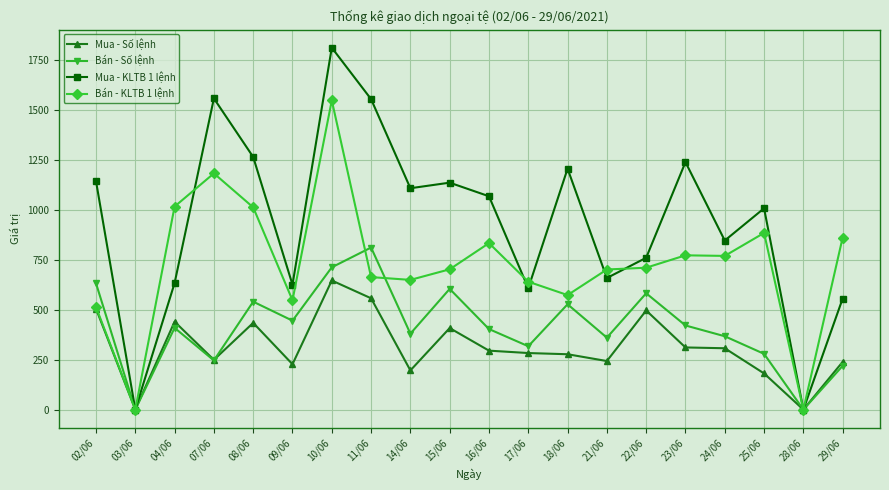

True or false: Bán - KLTB 1 lệnh and Bán - Số lệnh intersect in this chart.

True